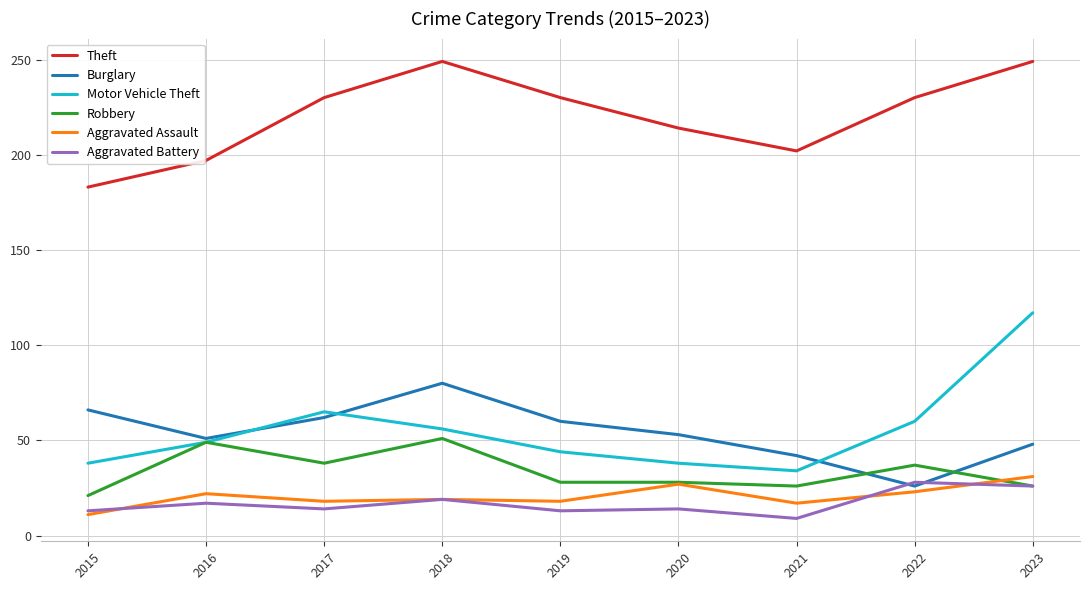

What is the difference between the Burglary values at 2023 and 2020?

5